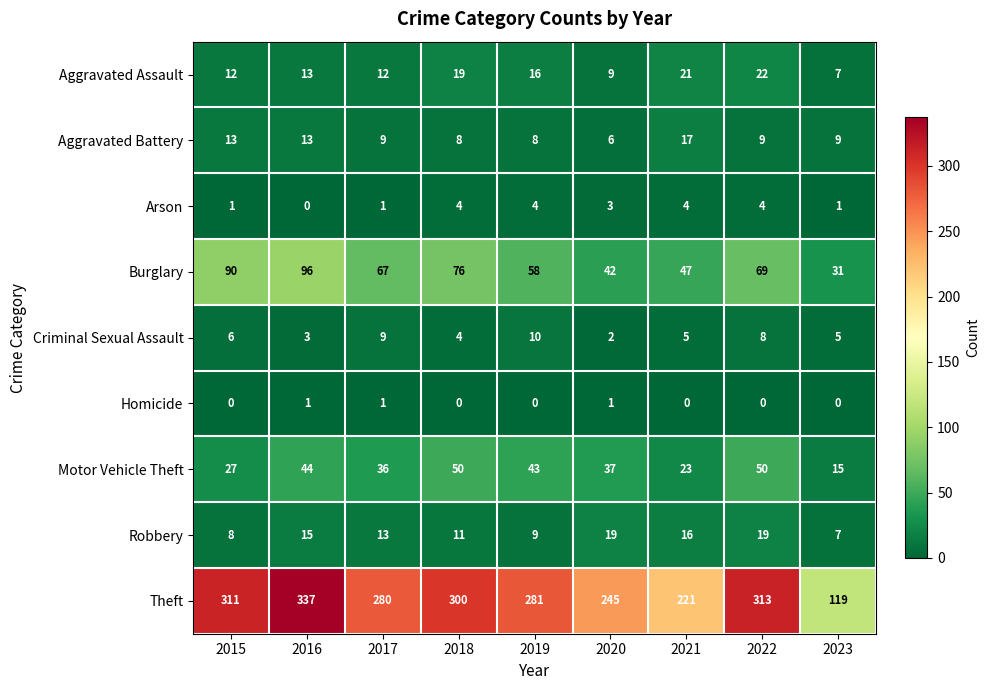

At how many categories does at least one series exceed 61?

9